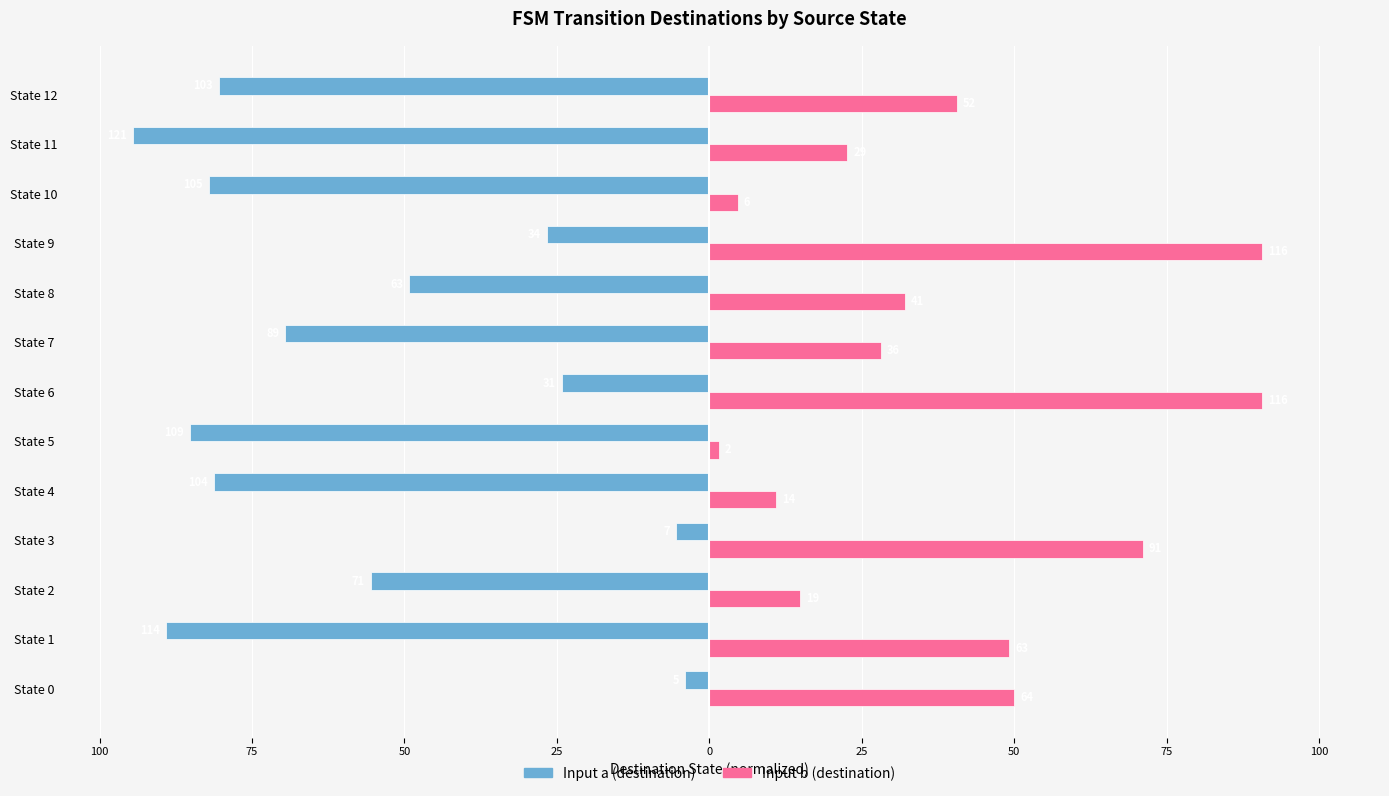

What are all the series names shown in the legend?

Input a (destination), Input b (destination)